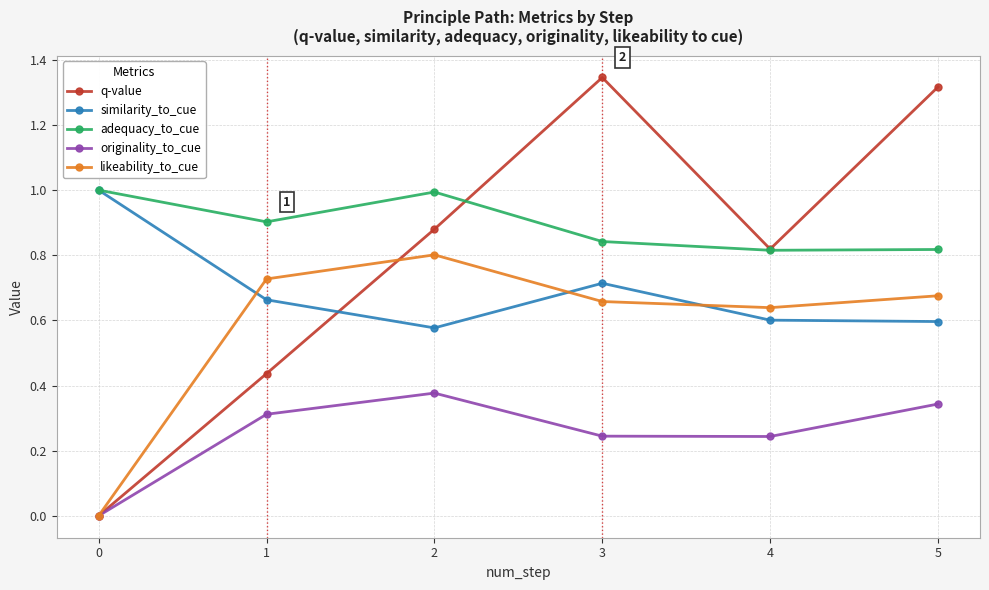

Is this an area chart (filled region under the line)?

No